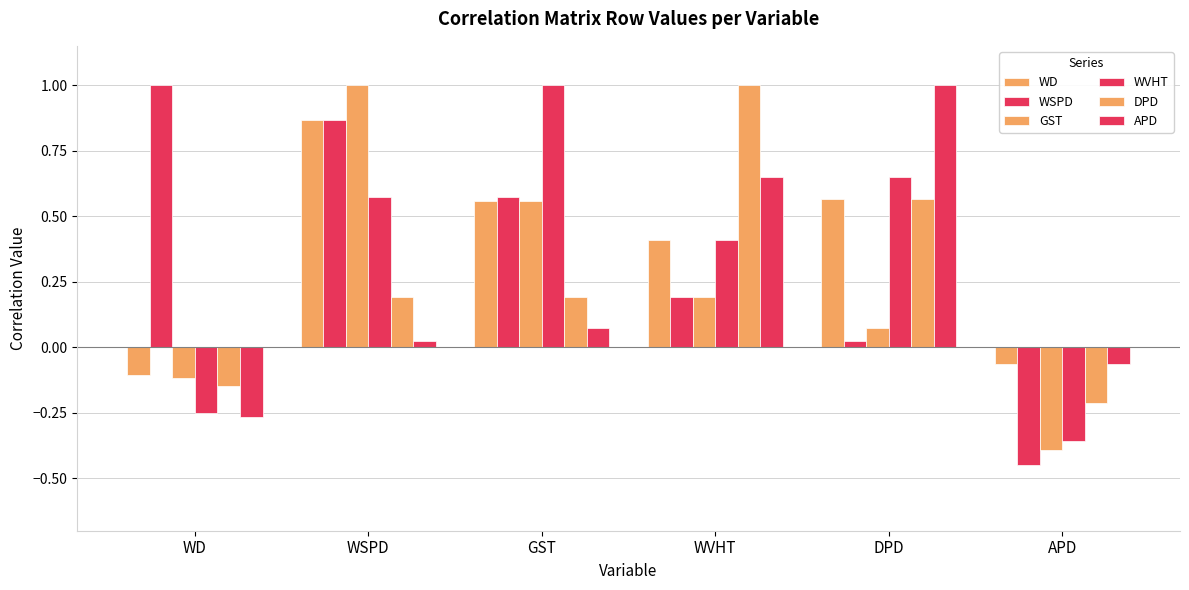

What is the label of the 2nd bar from the right?

DPD